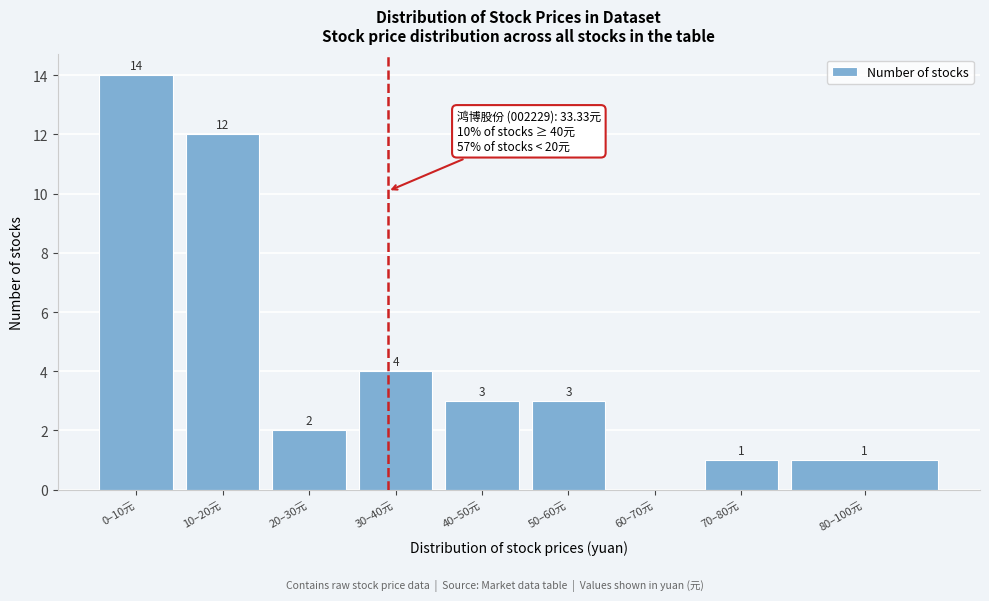

Reading left to right, list all the values displayed in this chart.

0–10元=14	10–20元=12	20–30元=2	30–40元=4	40–50元=3	50–60元=3	60–70元=0	70–80元=1	80–100元=1